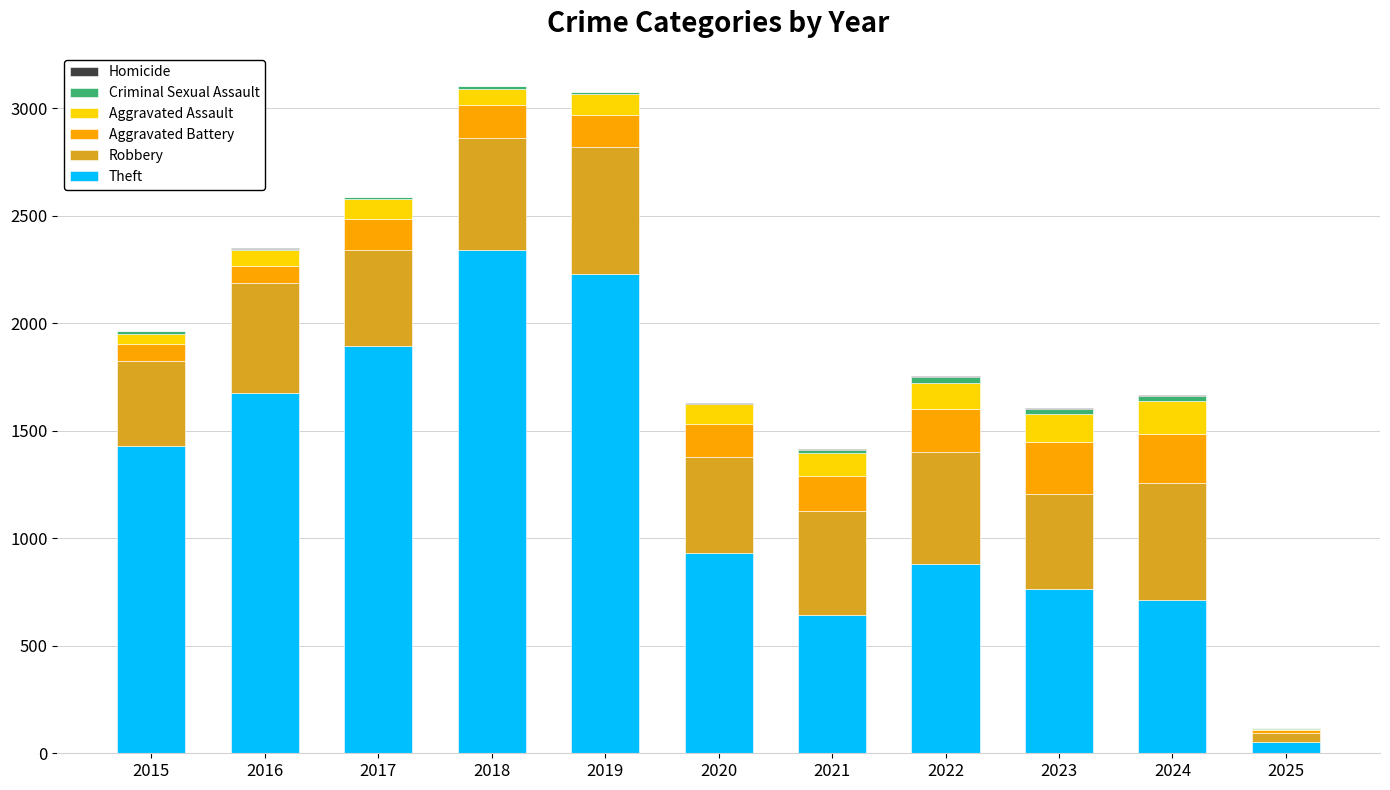

At which label does Theft reach its peak?

2018